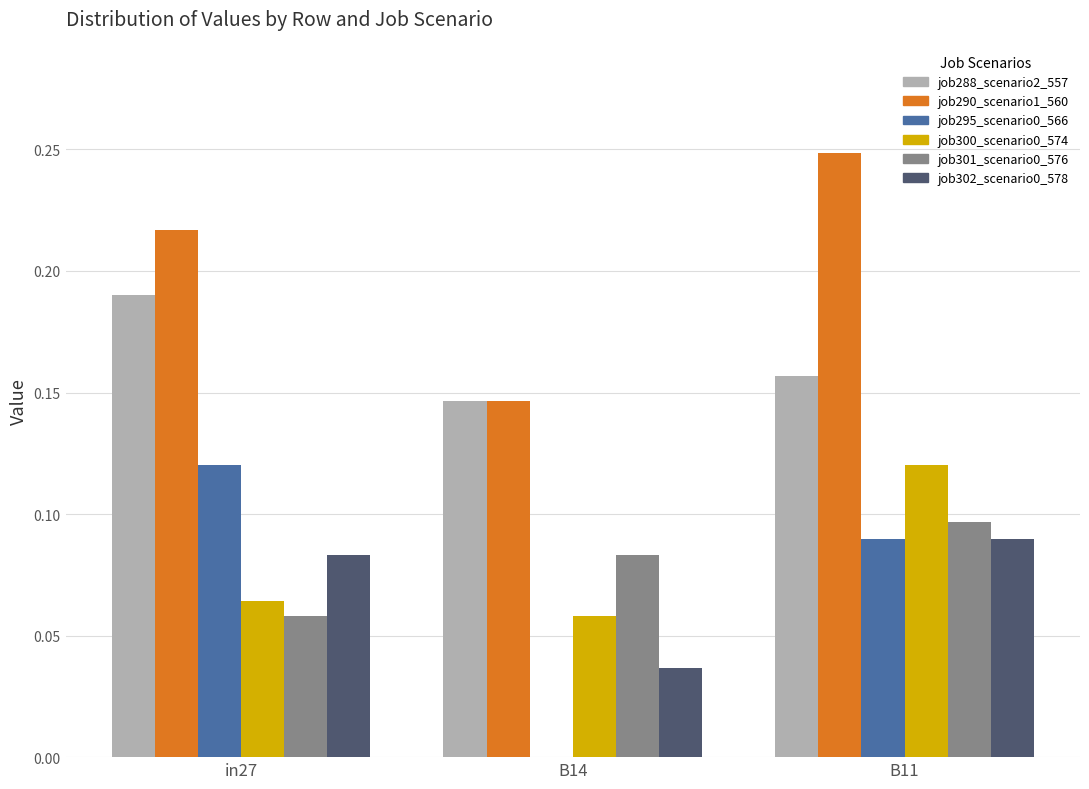

Is it true that job290_scenario1_560 equals 0.1 at B11?

False